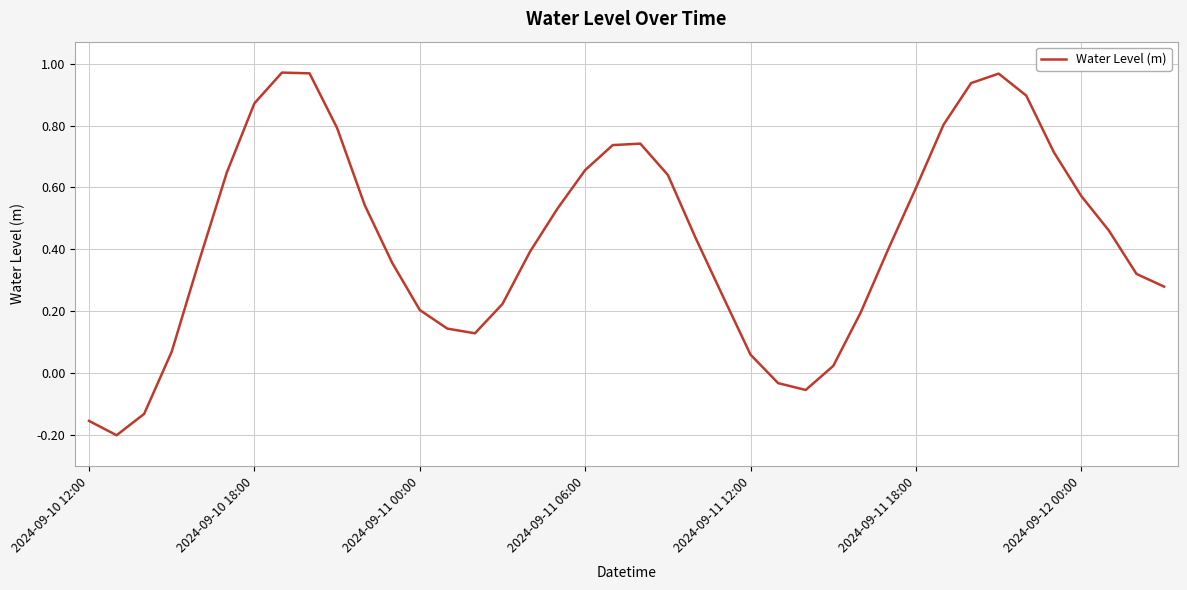

Does the chart display data point markers on the line(s)?

No